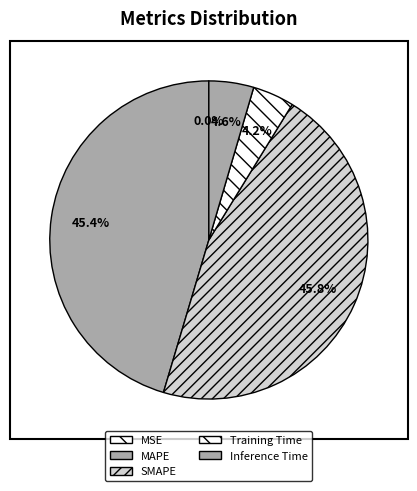

To the nearest percent, what is the average slice percentage?

20%